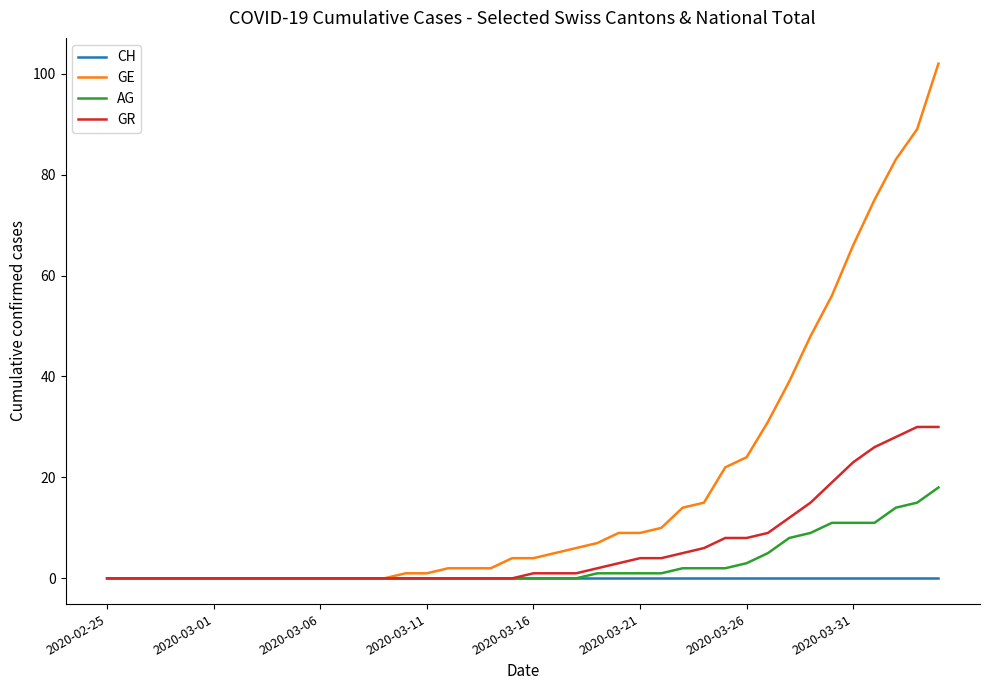

What is the sum of all GE values?

726